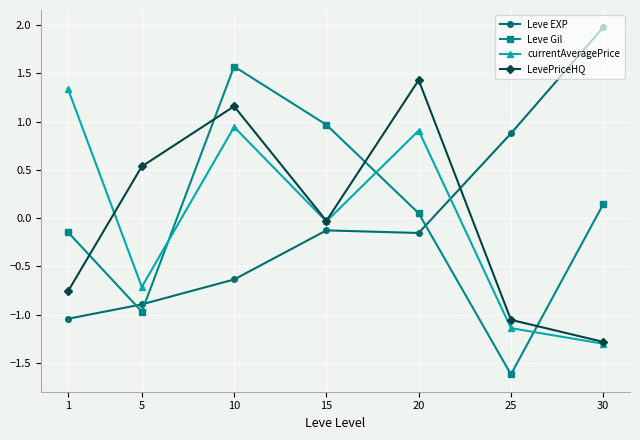

What is the total value across all series at 5?

-2.0